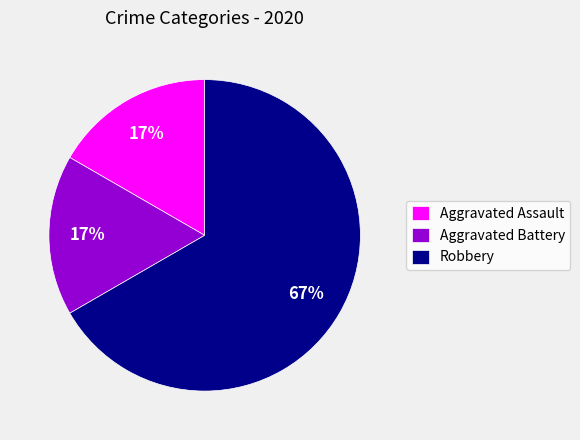

Is there a majority slice in this chart?

Yes